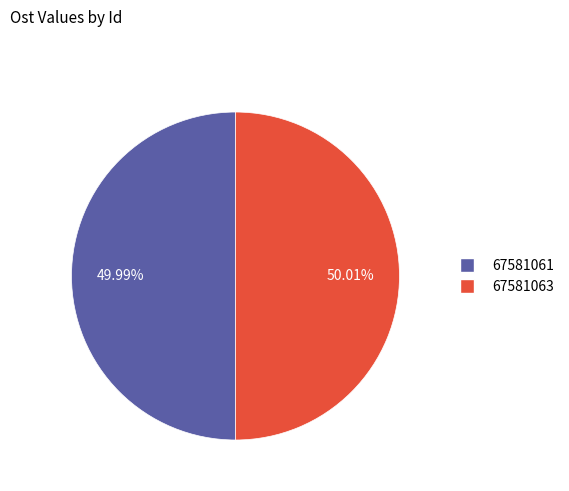

To the nearest percent, what is the average slice percentage?

50%